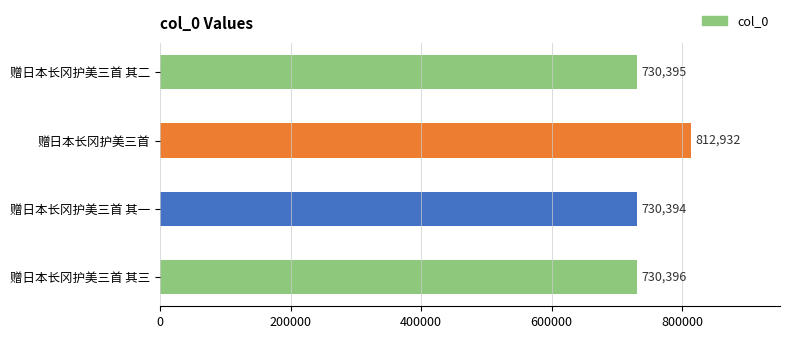

Reading bottom to top, extract all data points from this chart.

730396	730394	812932	730395